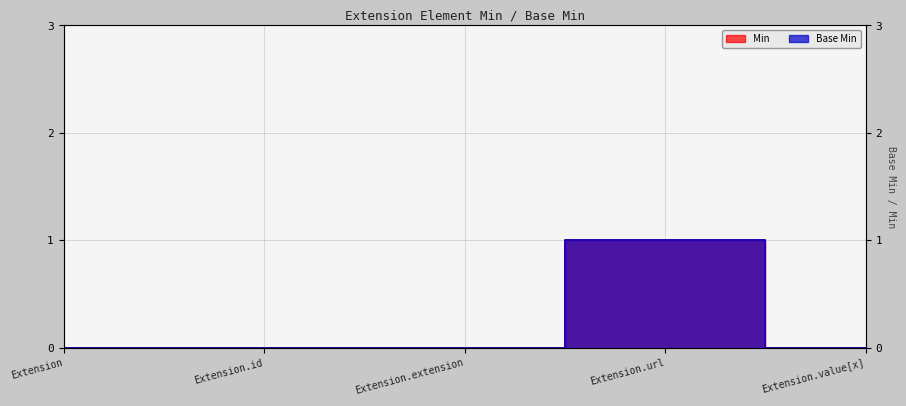

Where is Min nearest to the value 0?

Extension